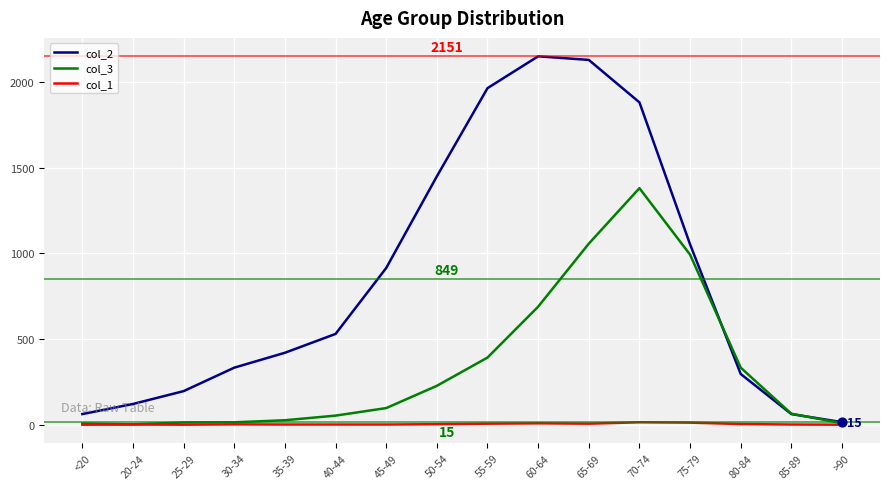

At which category is the sum across all series the highest?

70-74